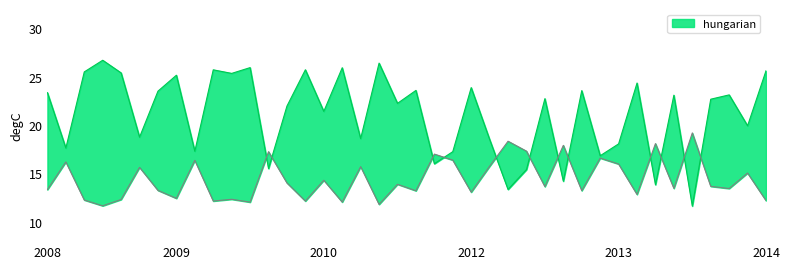

Is this an area chart (filled region under the line)?

No